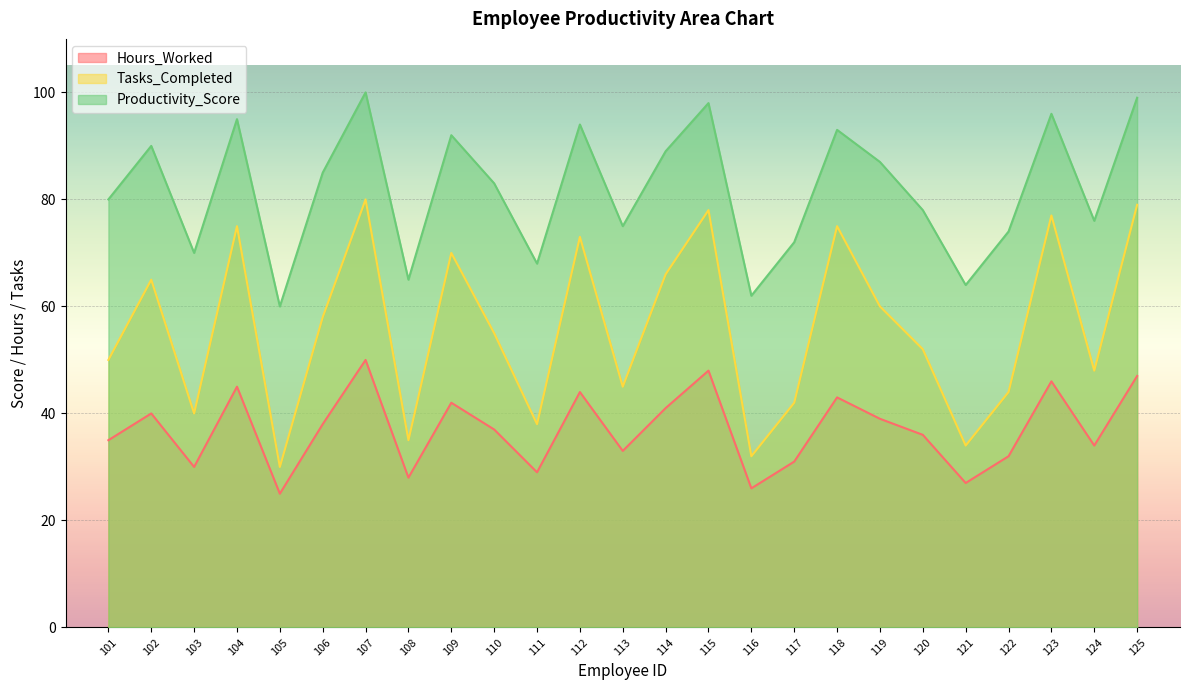

Reading right to left, what are all the values shown in this chart?

Hours_Worked: 47	34	46	32	27	36	39	43	31	26	48	41	33	44	29	37	42	28	50	38	25	45	30	40	35
Tasks_Completed: 79	48	77	44	34	52	60	75	42	32	78	66	45	73	38	55	70	35	80	58	30	75	40	65	50
Productivity_Score: 99	76	96	74	64	78	87	93	72	62	98	89	75	94	68	83	92	65	100	85	60	95	70	90	80